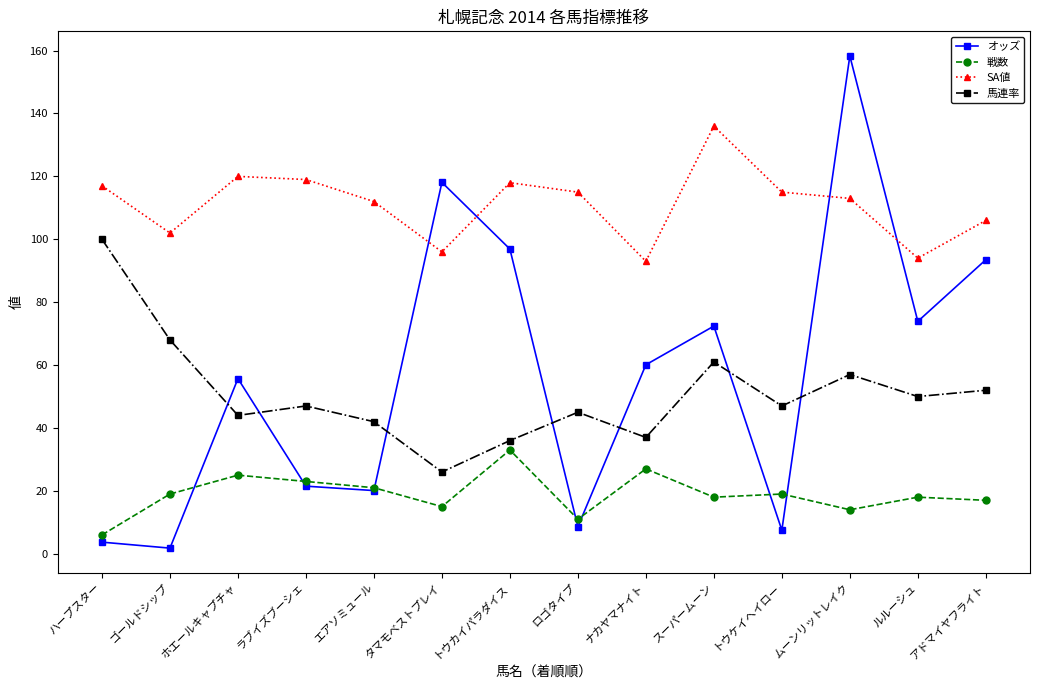

Which series ends up on top after the final intersection of SA値 and オッズ?

SA値